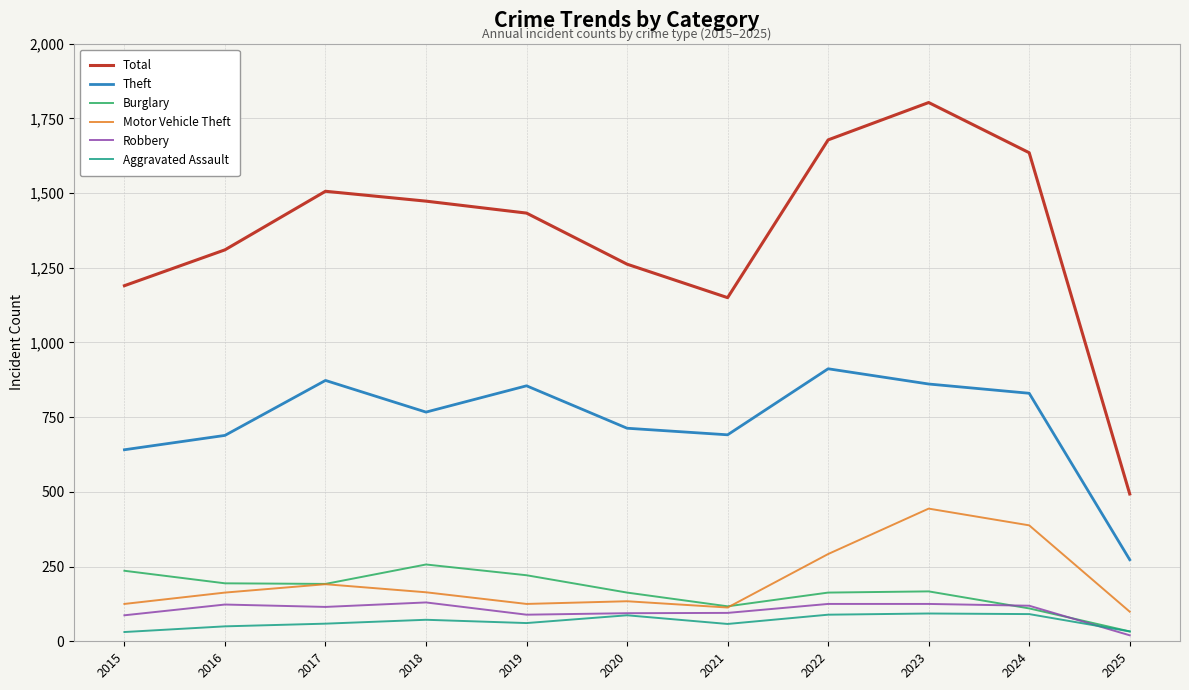

True or false: Motor Vehicle Theft and Burglary cross at least once.

True